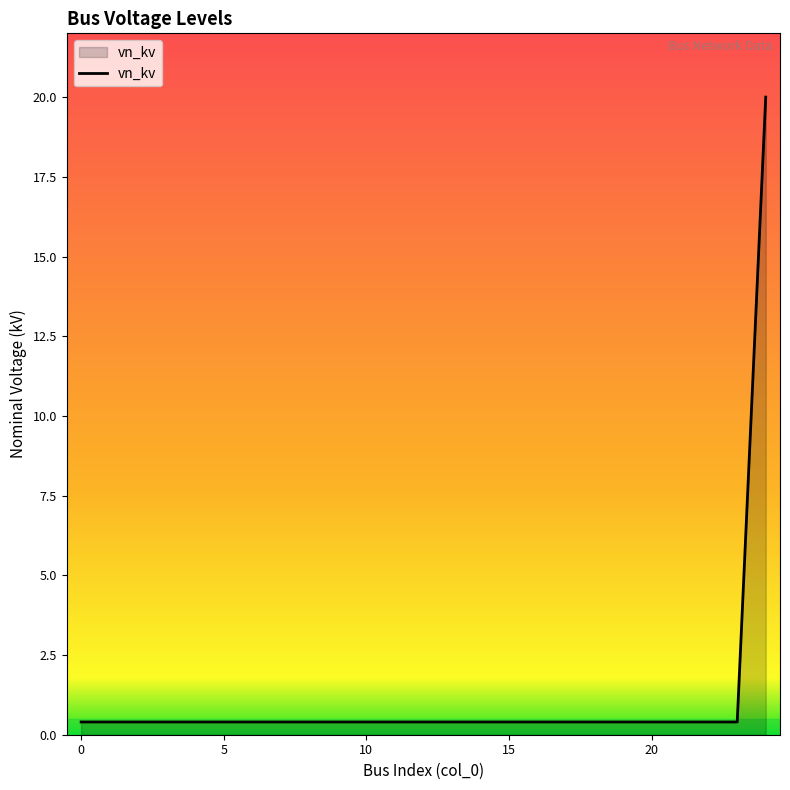

What is the maximum value shown in the chart?

20.0